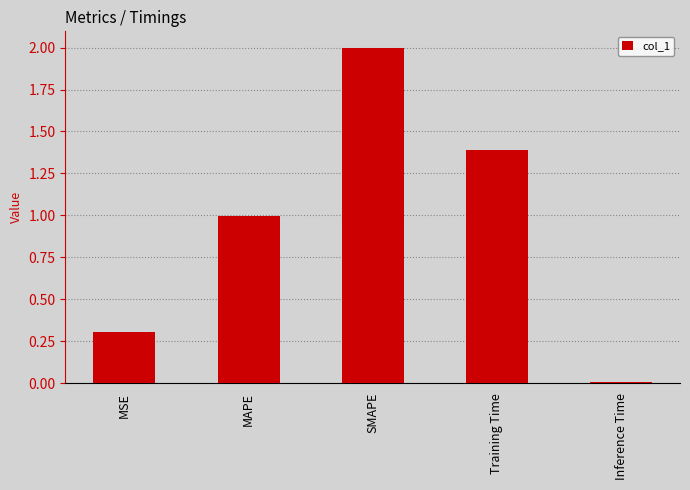

What is the label of the 3rd bar from the left?

SMAPE